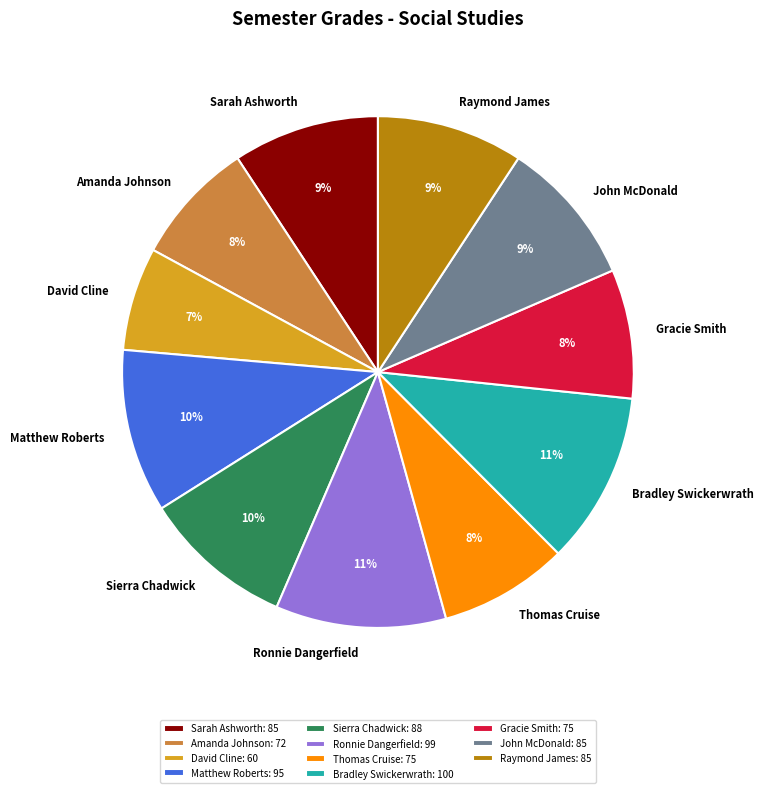

Does any single category account for the majority?

No